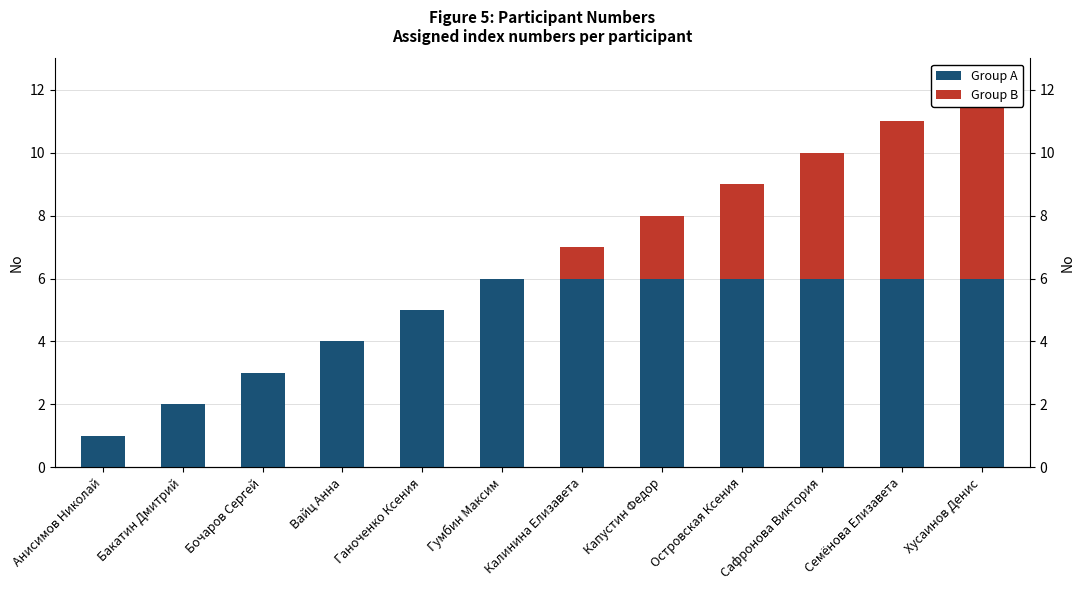

How many positive values does the Group B series have?

6